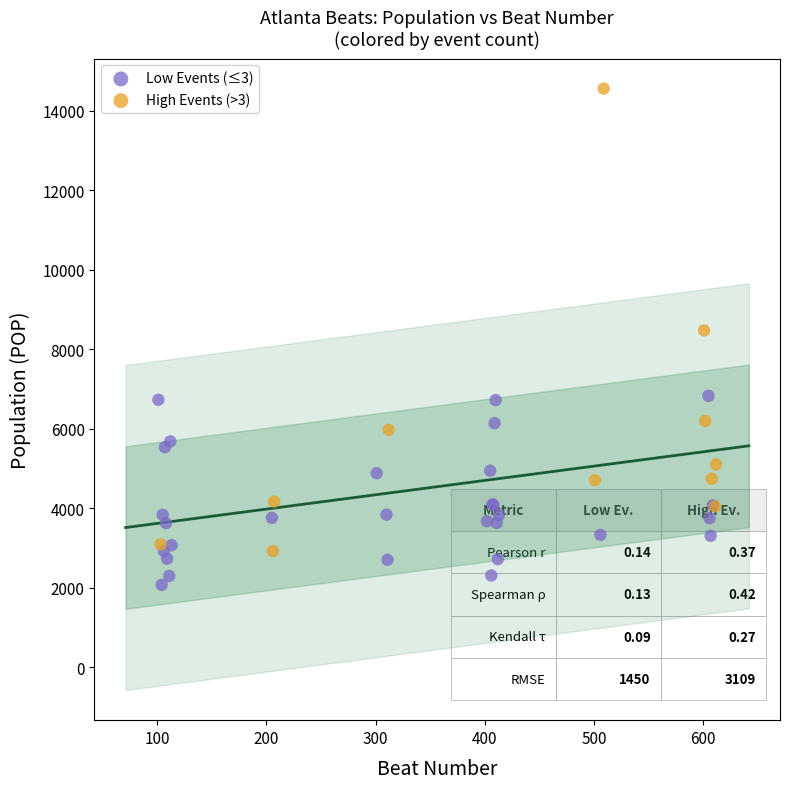

What are all the series names shown in the legend?

Low Events (≤3), High Events (>3)